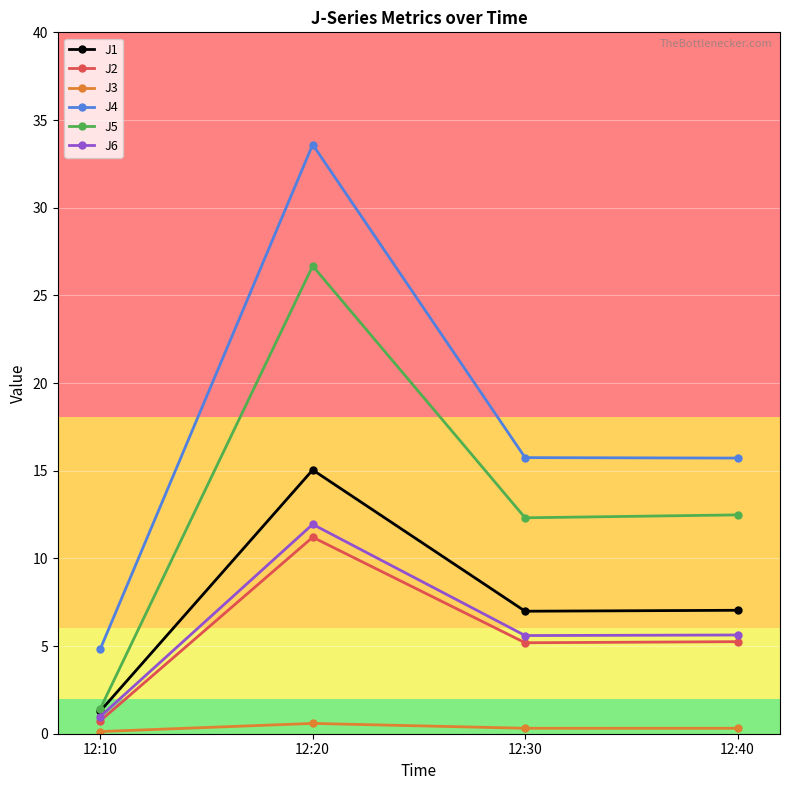

In J6, how many points are lower than both neighbors (excluding endpoints)?

1